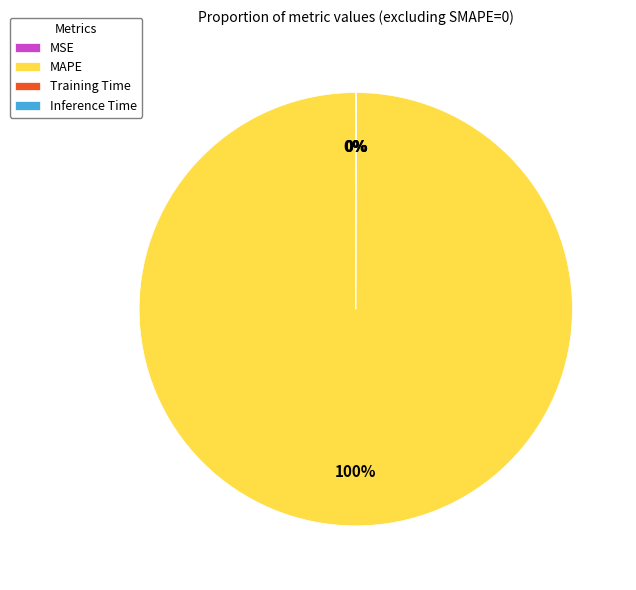

To the nearest percent, what portion does MAPE represent?

100%